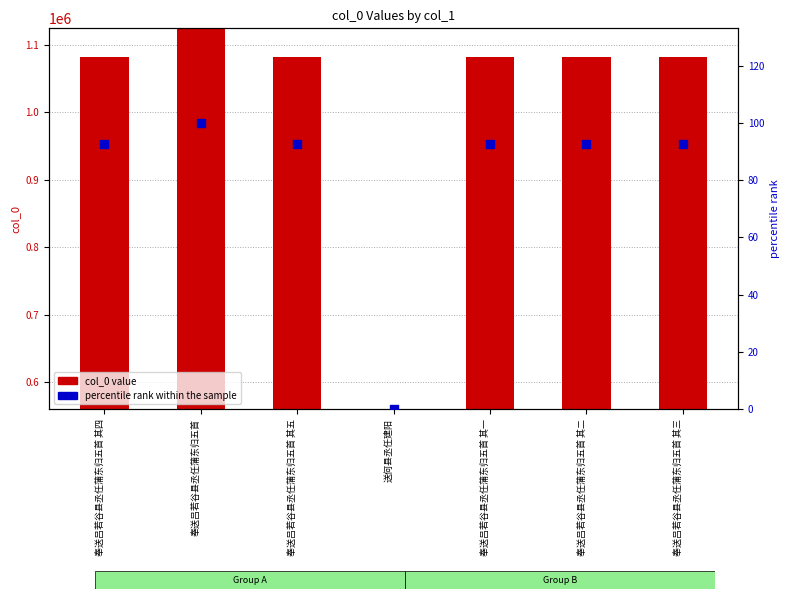

Which series contains the lowest Y value?

percentile rank within the sample